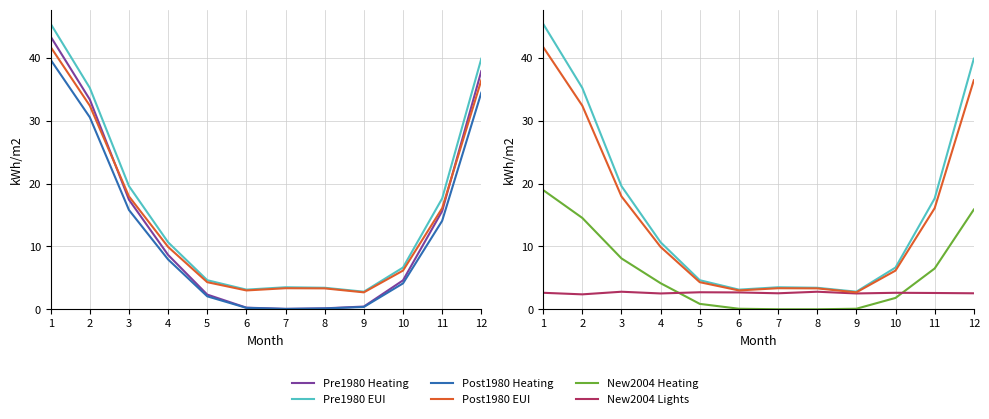

How many lines are shown in the chart?

6